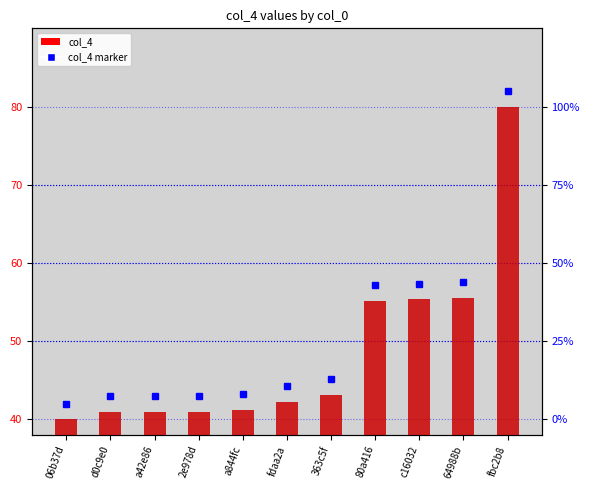

What is the difference between the maximum and minimum values?

40.0